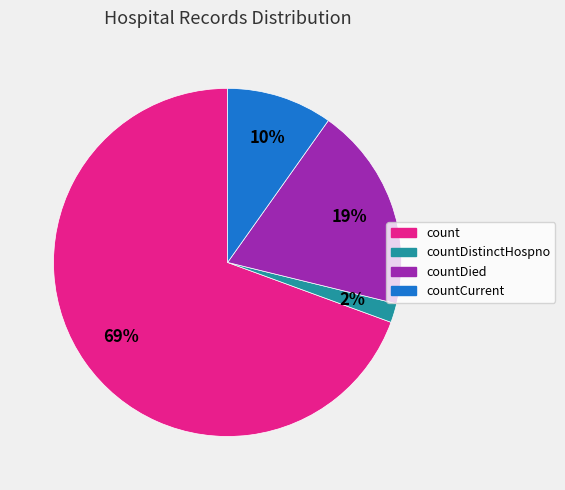

To the nearest percent, what percentage of the pie is count?

69%